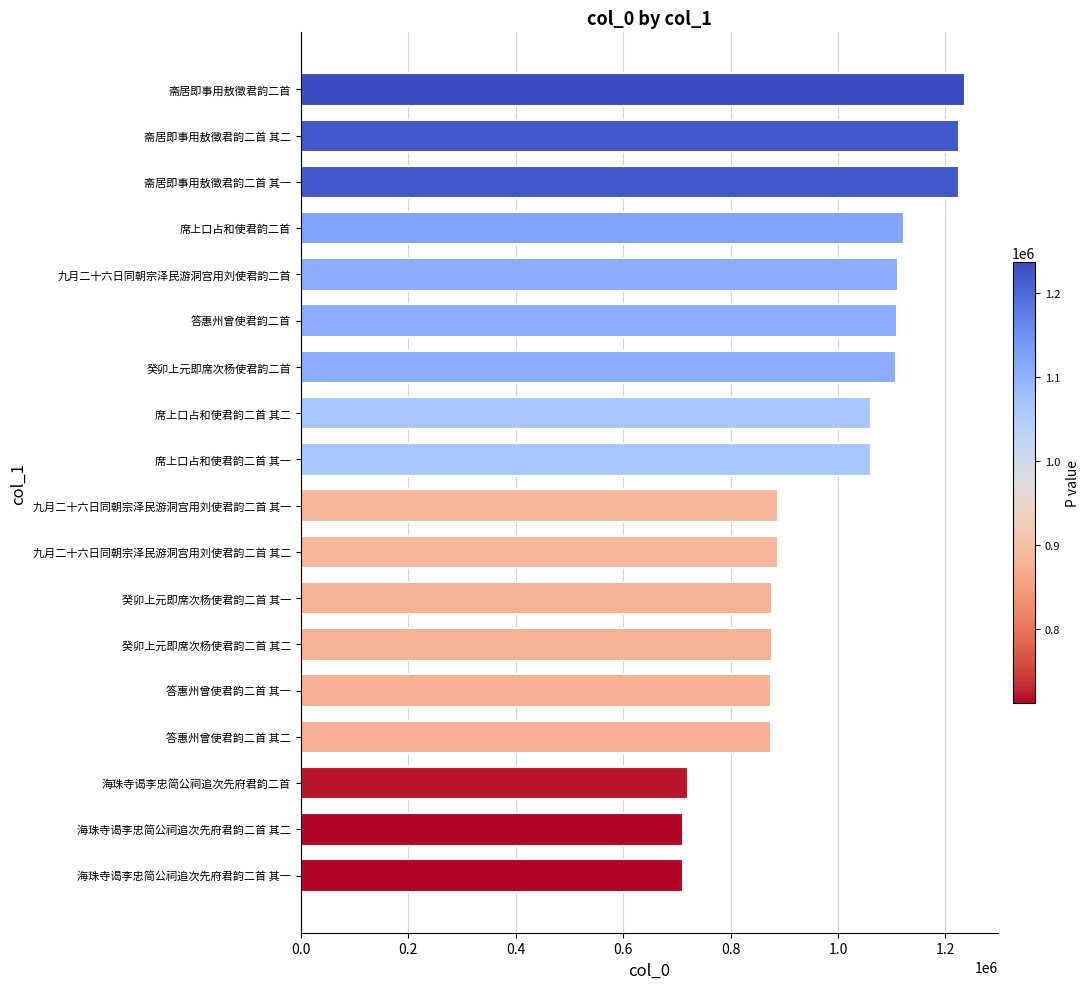

Read the value at 癸卯上元即席次杨使君韵二首.

1108403